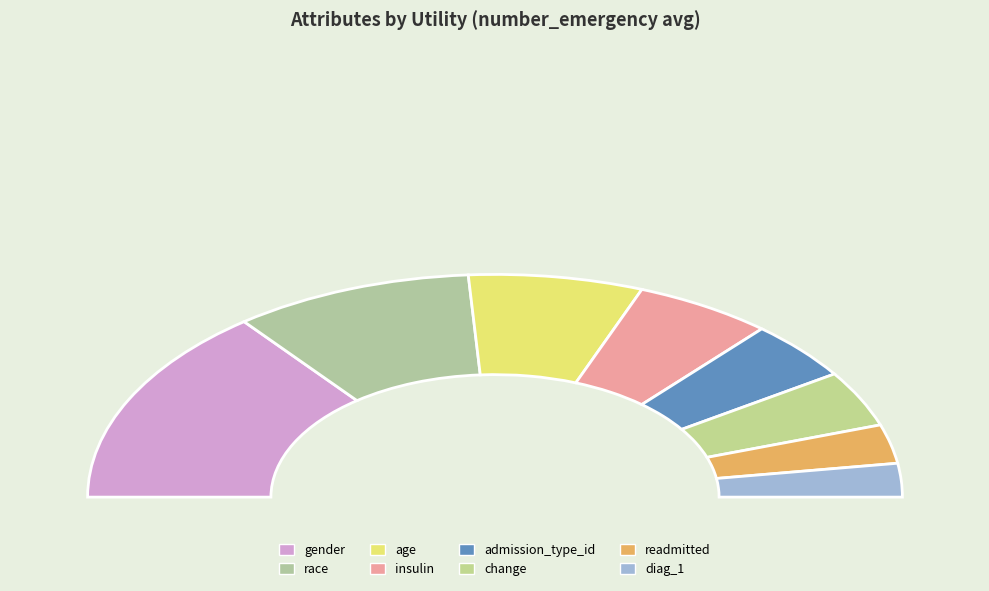

What is the total percentage of readmitted and insulin?

16.6%